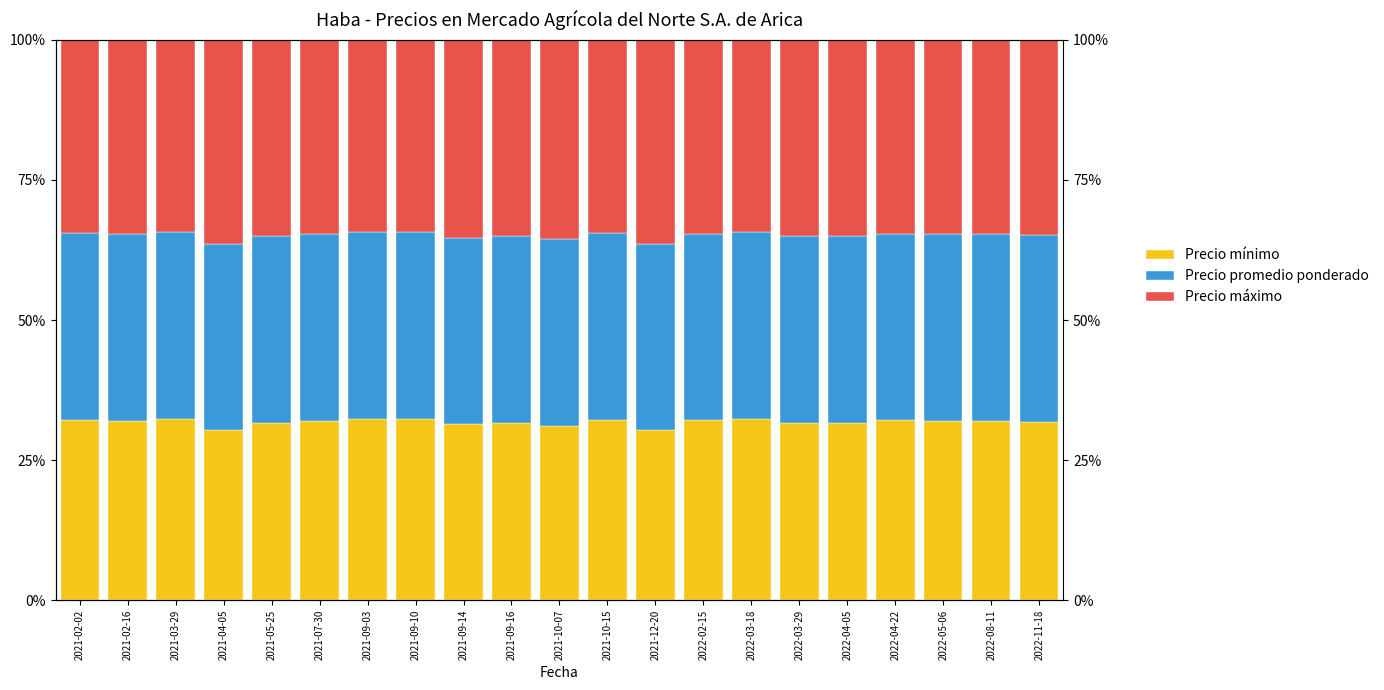

Rank the categories by Precio máximo value from highest to lowest.

2021-04-05, 2021-12-20, 2021-10-07, 2021-09-14, 2021-05-25, 2021-09-16, 2022-03-29, 2022-04-05, 2022-11-18, 2021-02-16, 2021-07-30, 2022-05-06, 2022-08-11, 2022-02-15, 2022-04-22, 2021-02-02, 2021-10-15, 2021-03-29, 2021-09-03, 2021-09-10, 2022-03-18